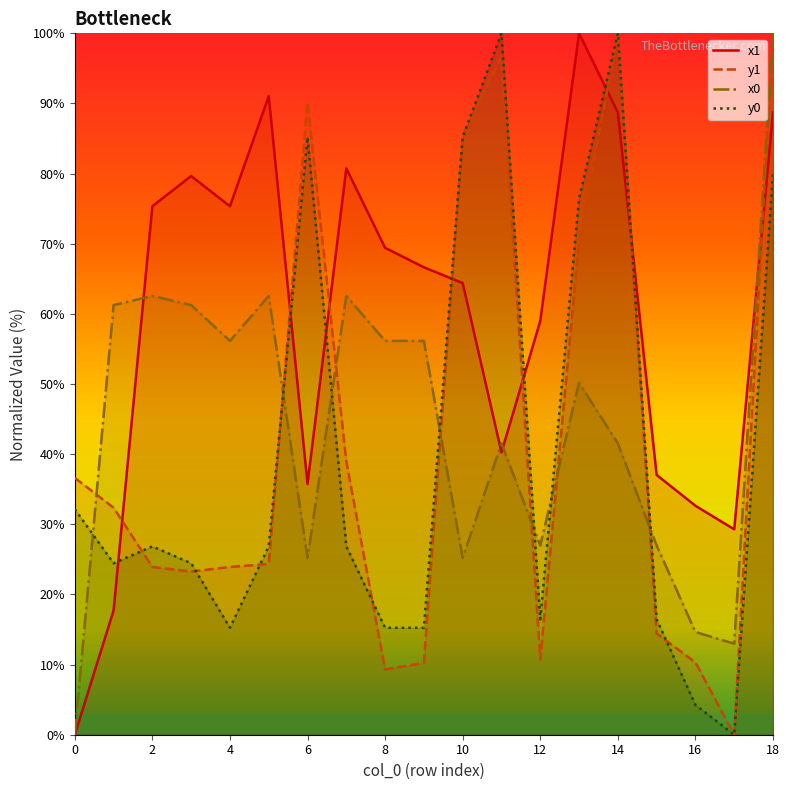

Which series has the widest spread of values?

x1